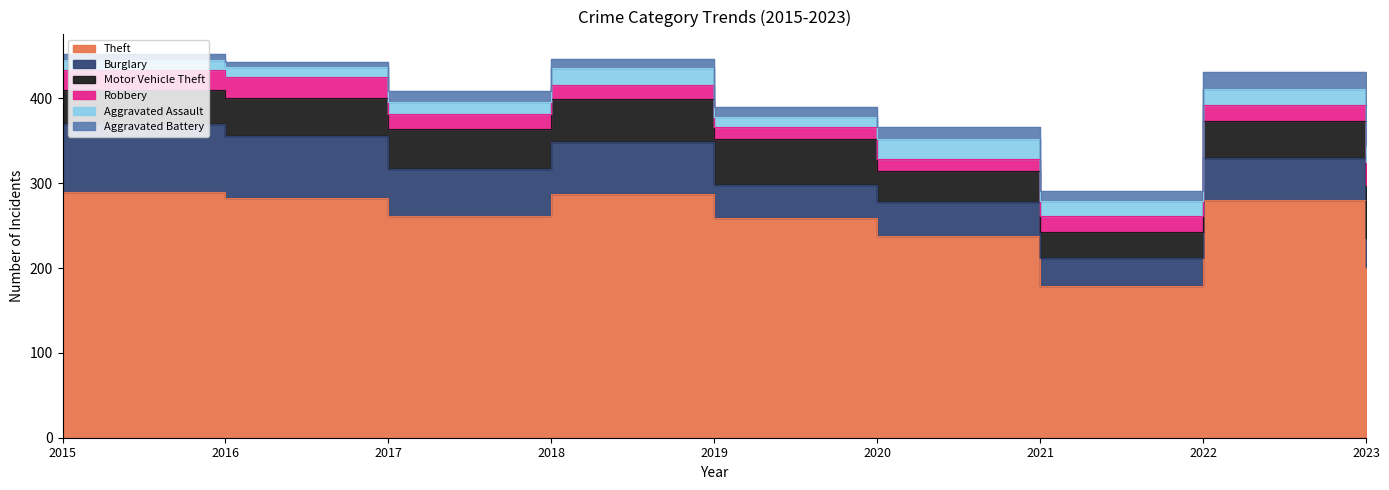

What is the value of the Theft point at the 8th from the left?

280